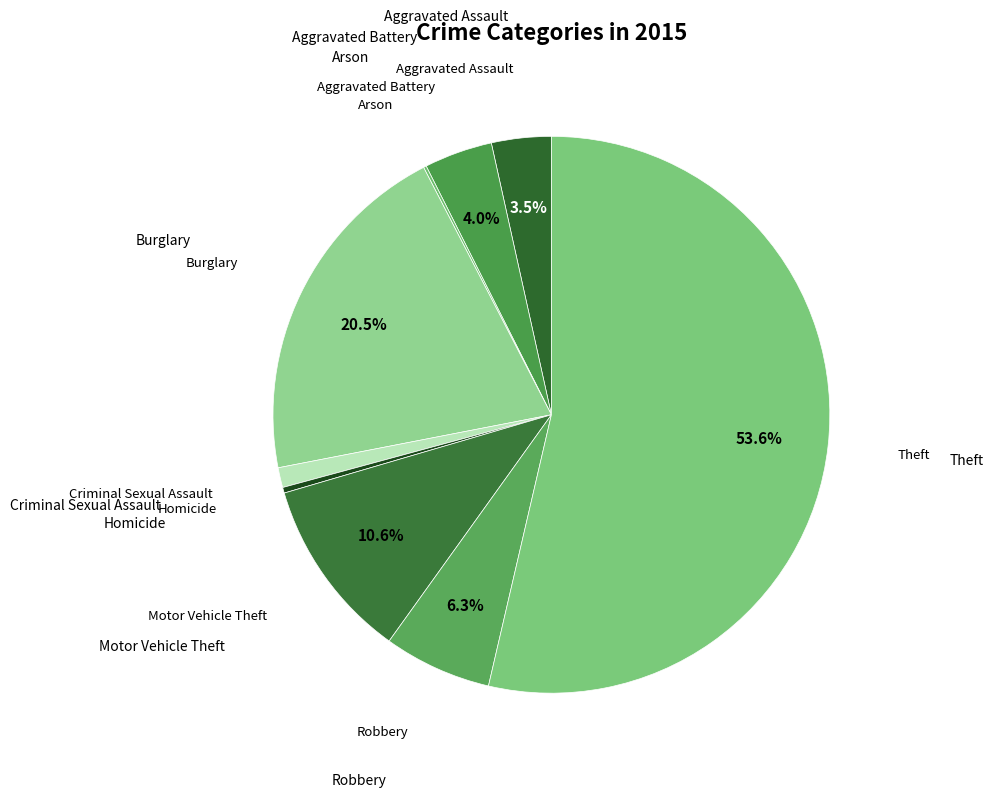

To the nearest percent, what is the difference between the largest and smallest slice percentages?

53%